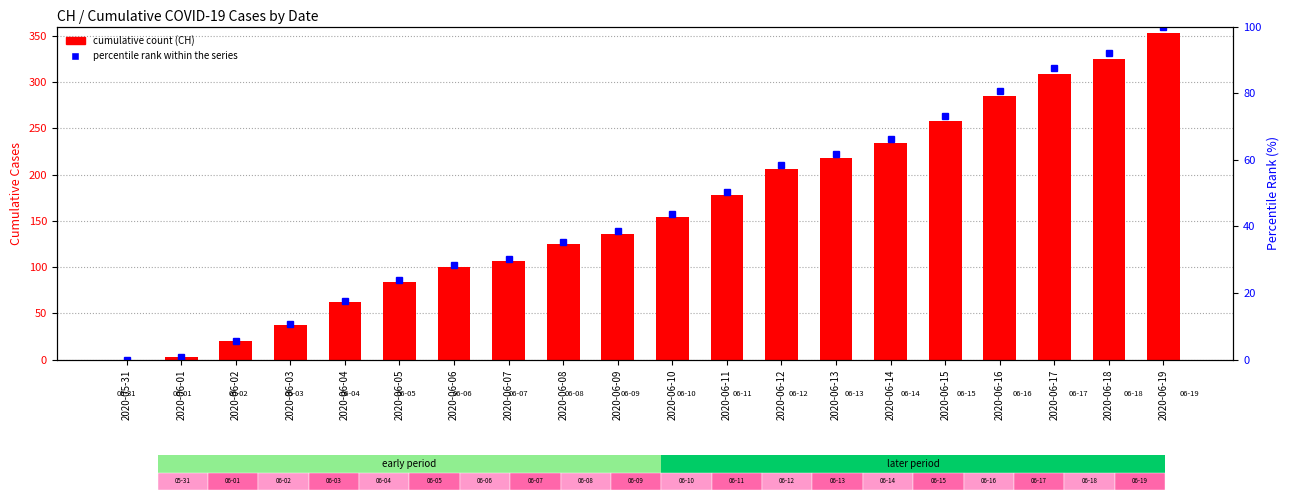

List the series in order of their overall mean, lowest first.

percentile rank within the series, CH (cumulative cases)